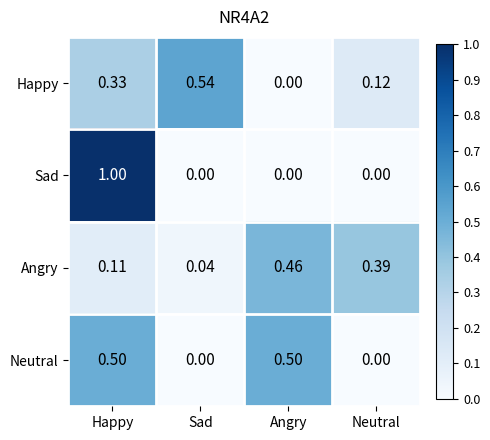

What is the spread (max minus min) of values at Happy?

0.9